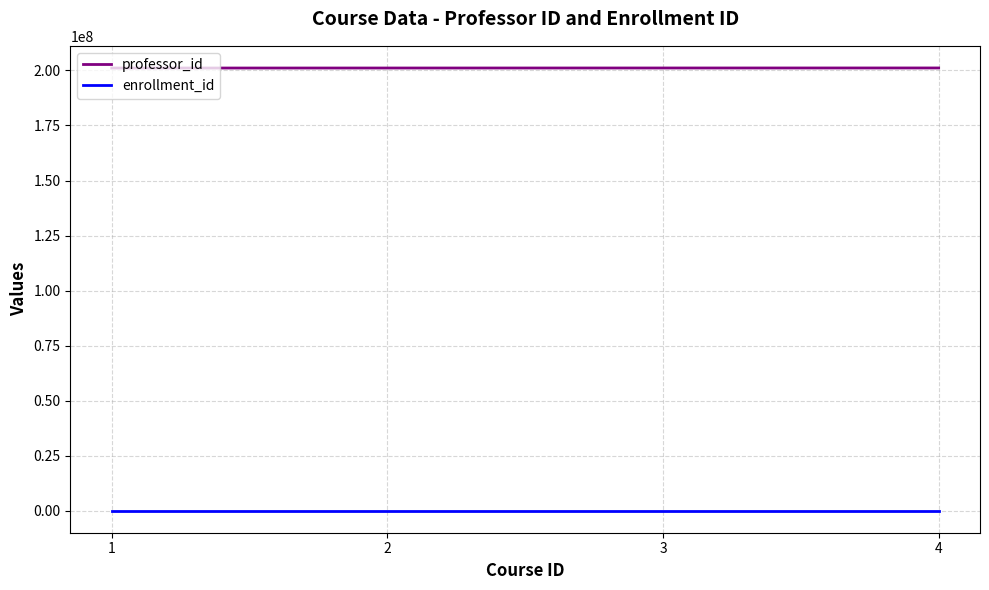

What value does the professor_id series have at 1?

201111111